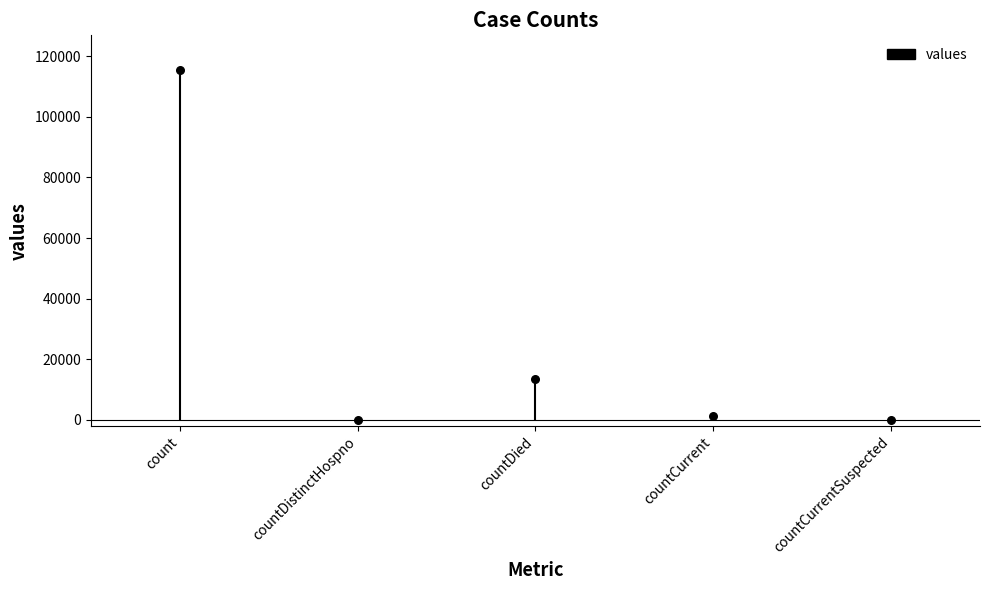

Between countDied and count, which is larger?

count